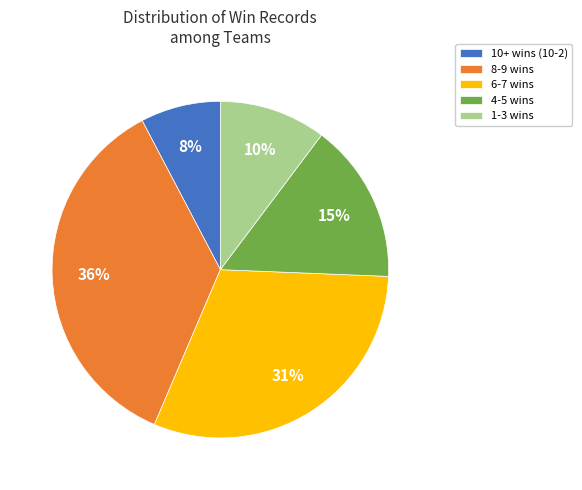

To the nearest percent, what is the difference between the 10+ wins (10-2) and 8-9 wins slice percentages?

28%